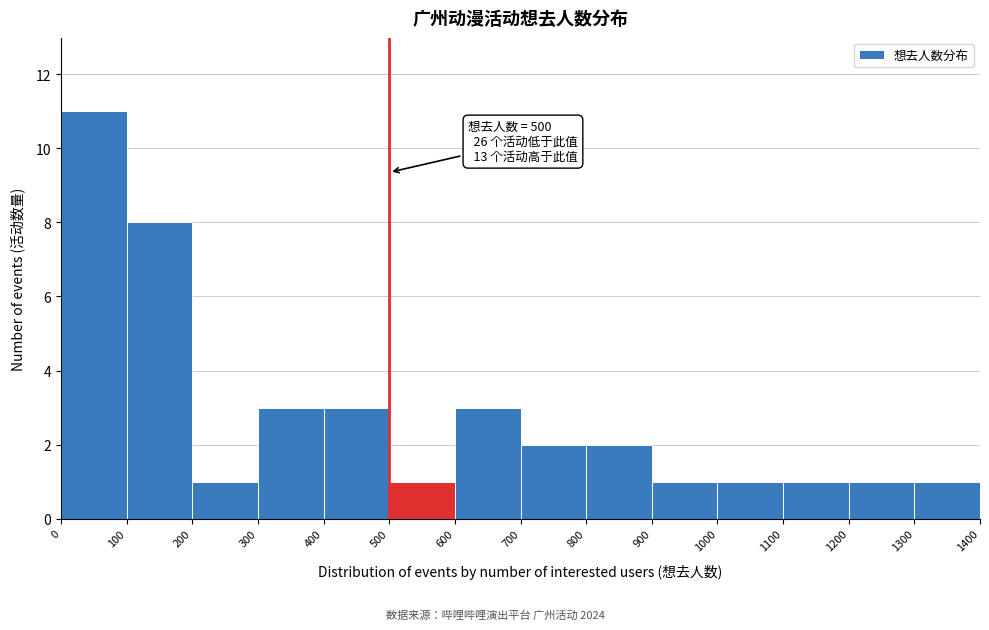

Which range on the x-axis has the tallest bar?

0 to 100